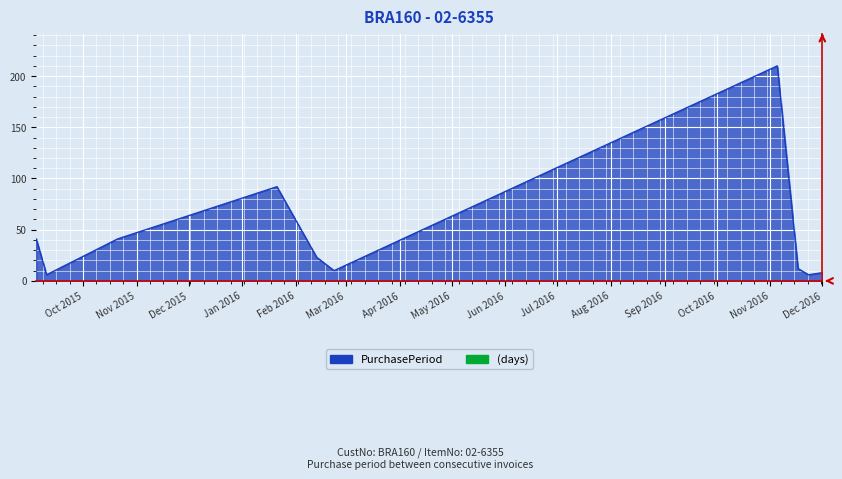

What is the difference between the maximum and minimum values?

204